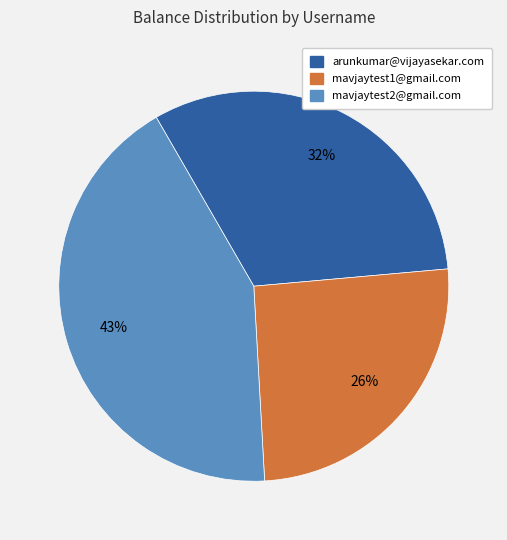

Do mavjaytest2@gmail.com and mavjaytest1@gmail.com together represent more than half of the pie?

Yes